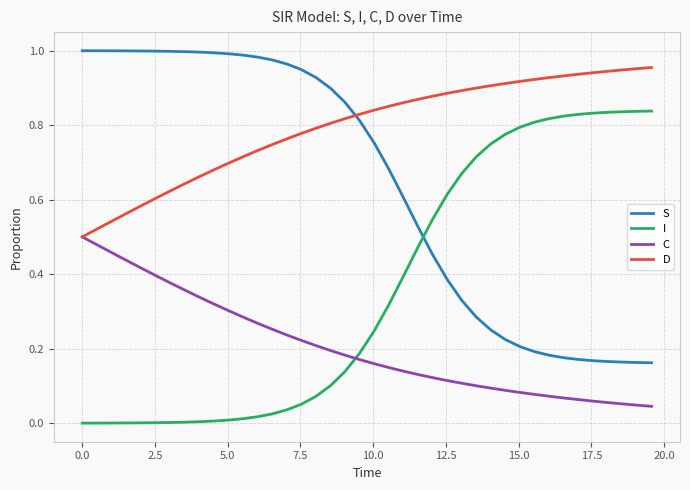

True or false: I and D intersect in this chart.

False